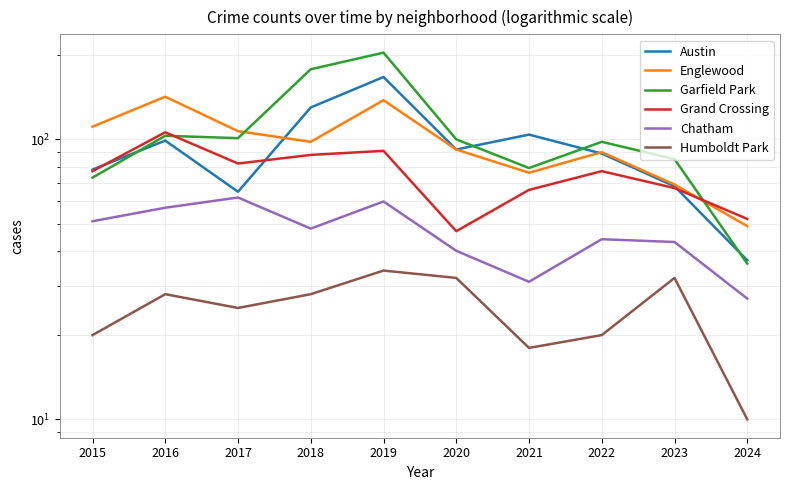

Rank the series at 2022 from lowest to highest value.

Humboldt Park, Chatham, Grand Crossing, Austin, Englewood, Garfield Park